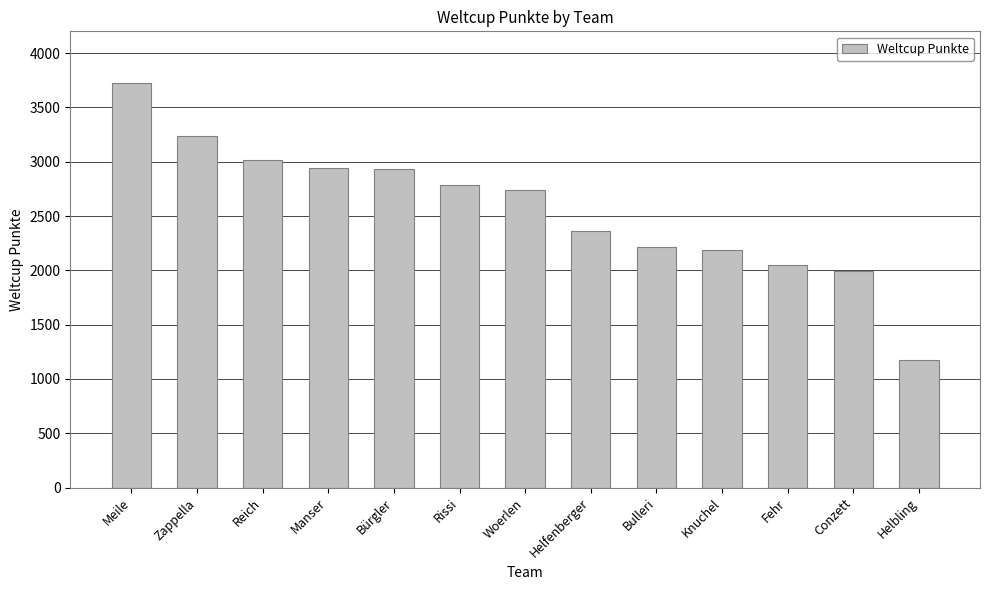

What is the change in value from Rissi to Woerlen?

-50